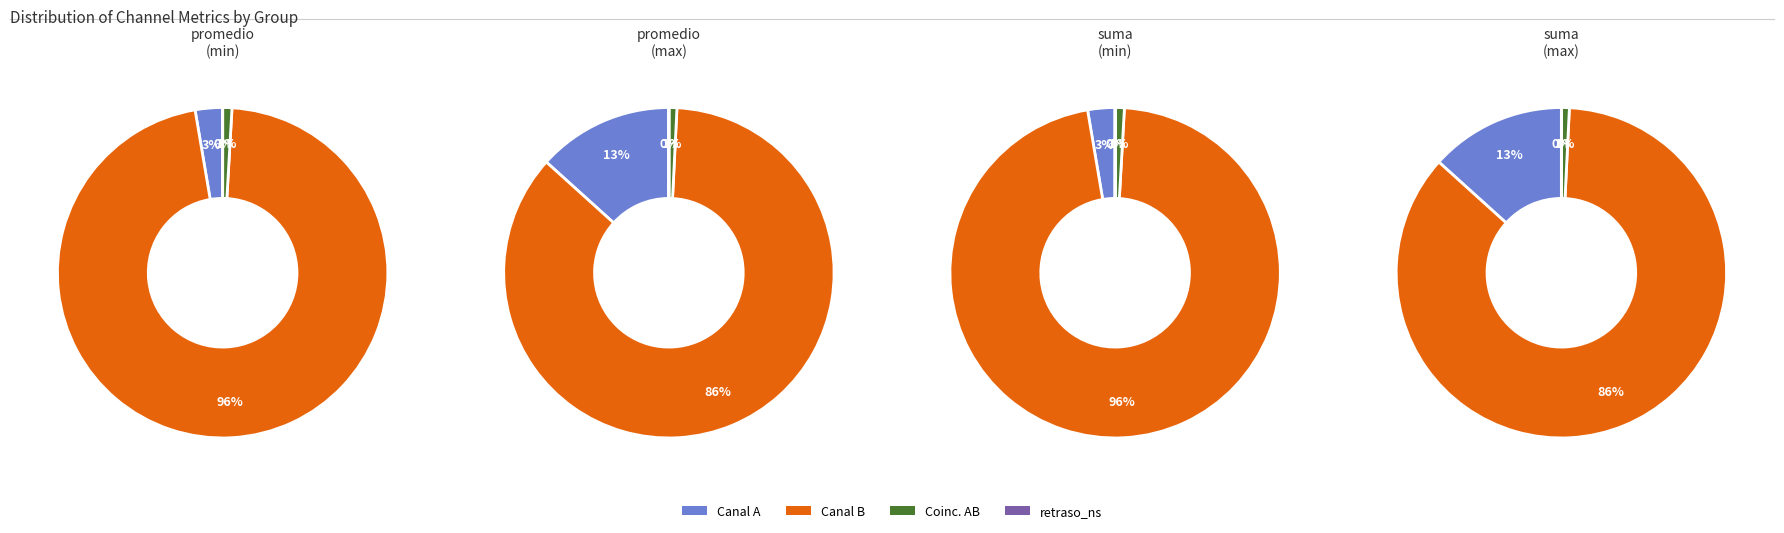

Is 1 the majority of the pie?

Yes